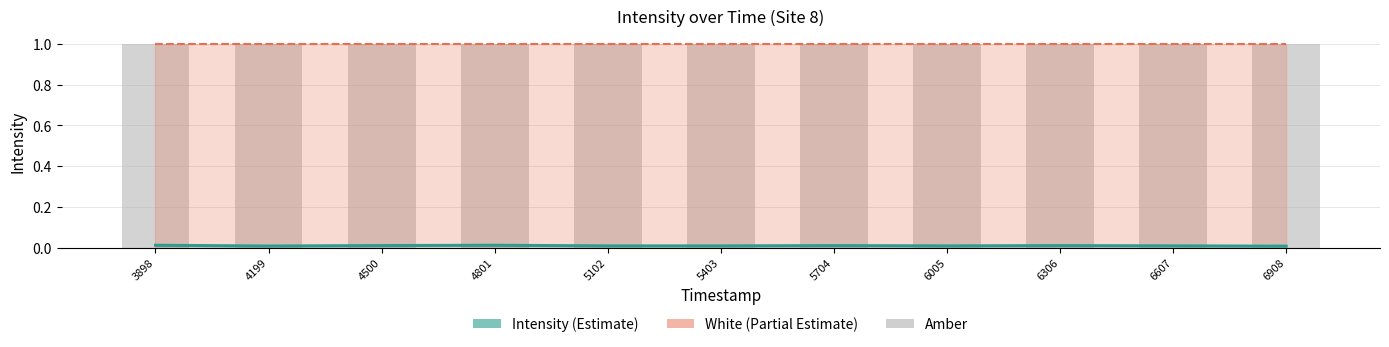

What is the difference between the highest and lowest values at 5102?

1.0